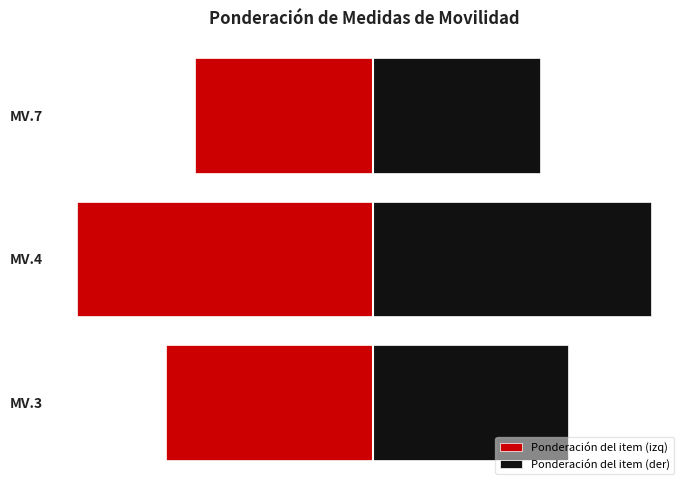

What is the sum of the Ponderación del item (izq) values at MV.7 and MV.4?

-1.3